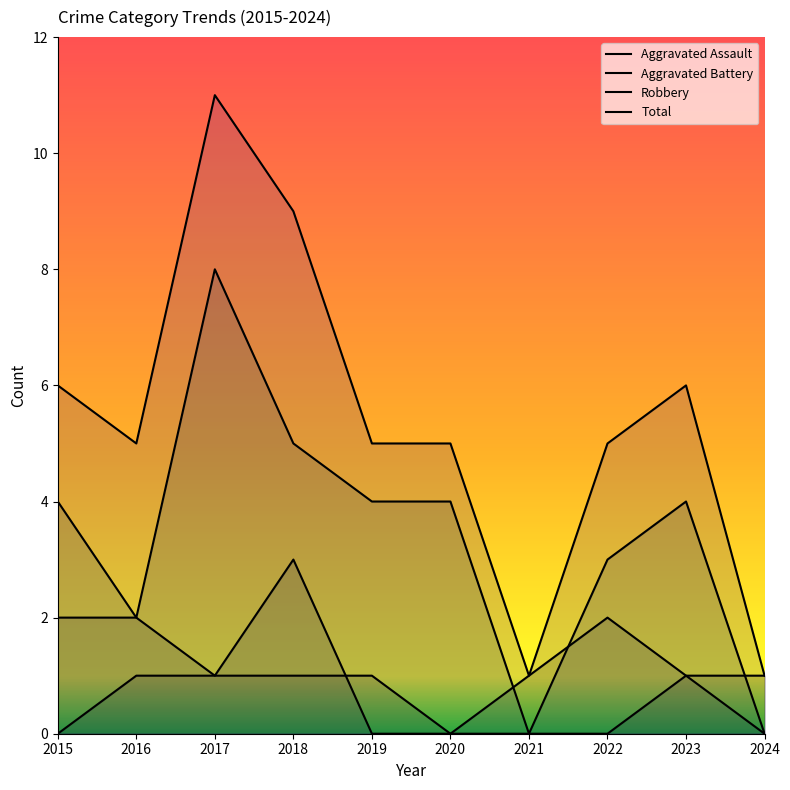

Is it true that Aggravated Battery equals 3 at 2018?

True